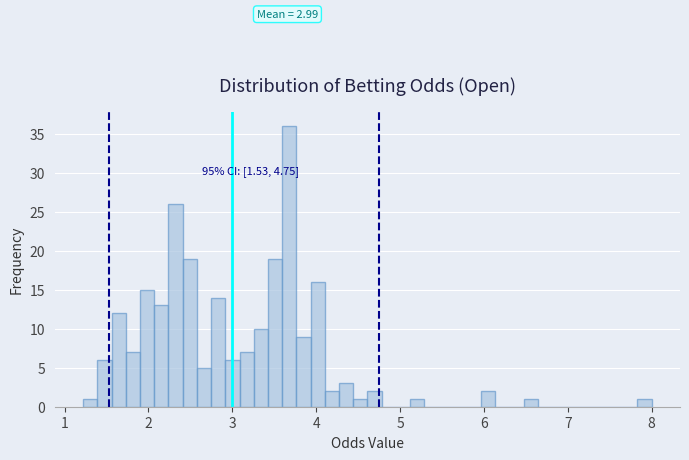

Read against the x-axis, roughly where is the centre of the tallest bar?

3.7